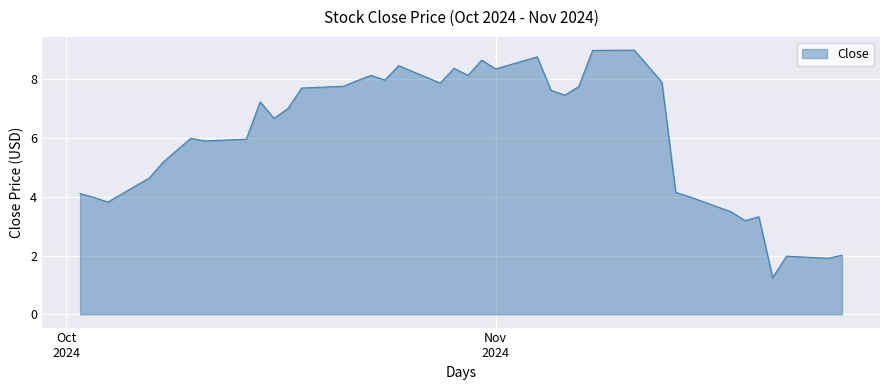

What is the maximum value shown in the chart?

9.0